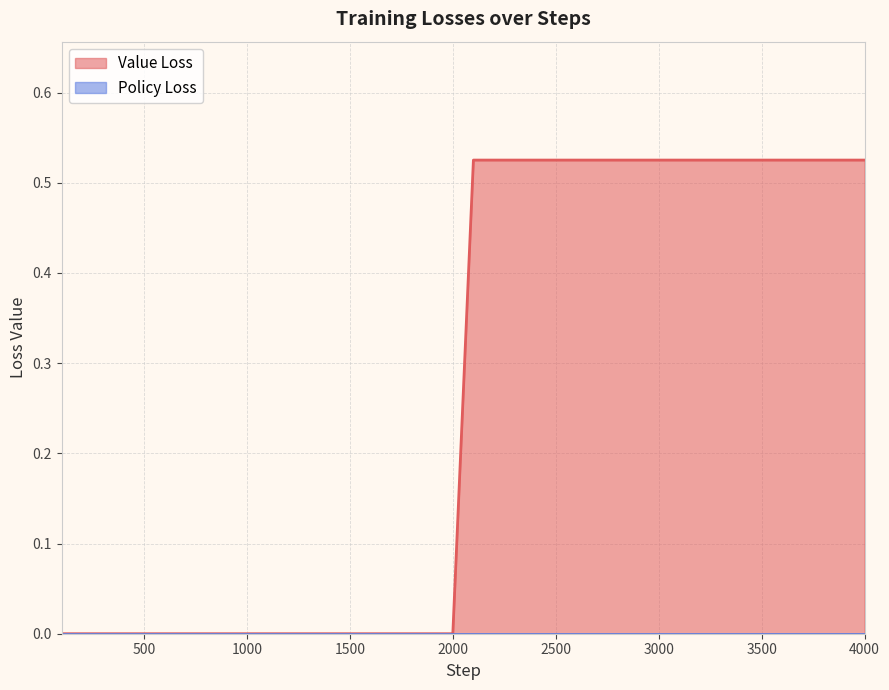

Reading left to right, transcribe all the data shown in this chart.

0.0	0.0	0.0	0.0	0.0	0.0	0.0	0.0	0.0	0.0	0.0	0.0	0.0	0.0	0.0	0.0	0.0	0.0	0.0	0.0	0.5	0.5	0.5	0.5	0.5	0.5	0.5	0.5	0.5	0.5	0.5	0.5	0.5	0.5	0.5	0.5	0.5	0.5	0.5	0.5